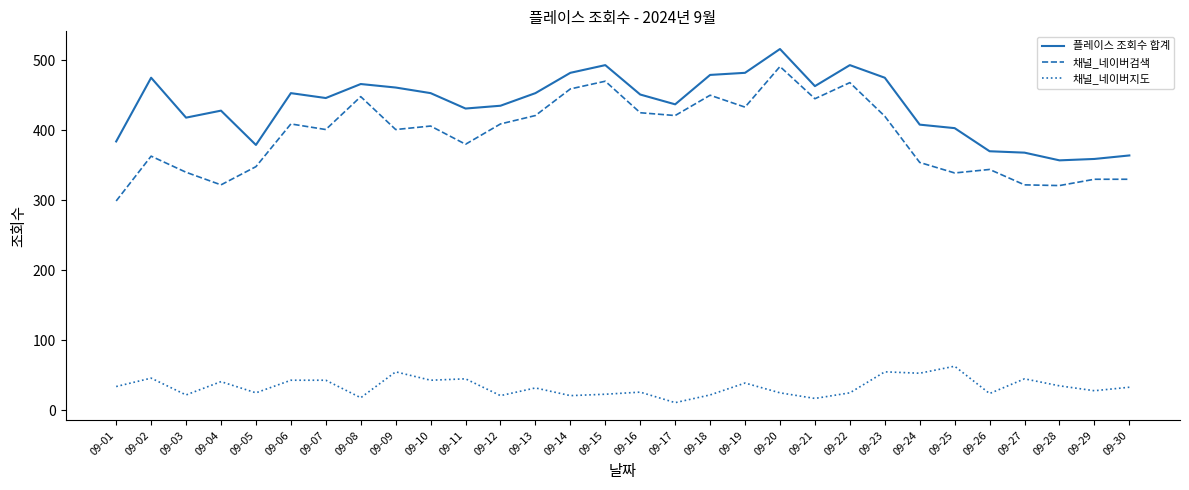

True or false: 플레이스 조회수 합계 has a value of 466 at 09-08.

True